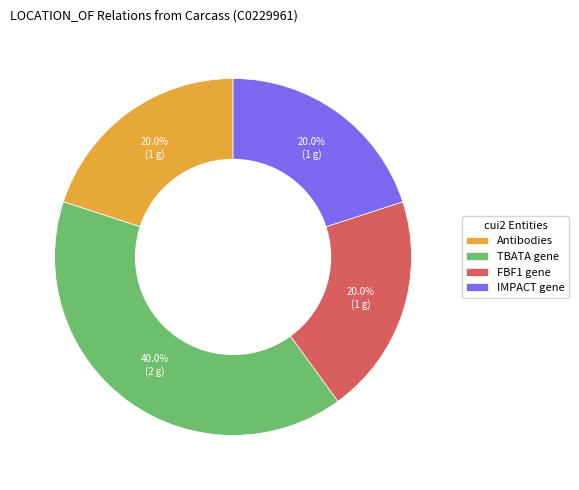

What percentage do Antibodies and FBF1 gene together represent?

40.0%